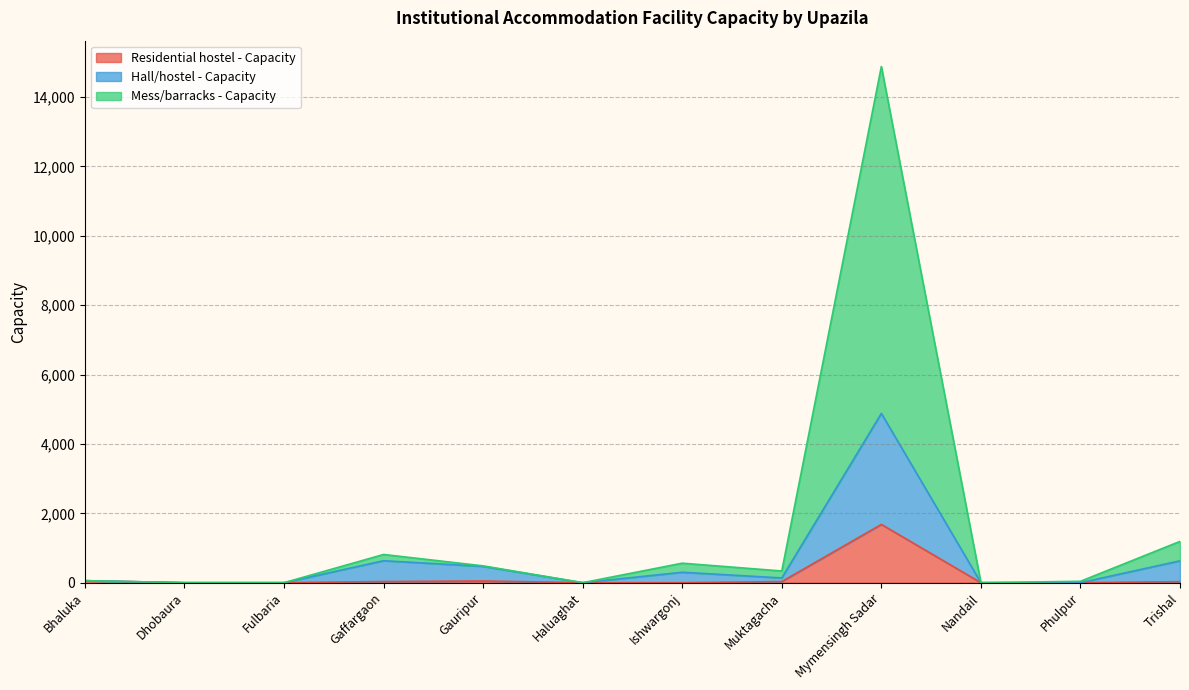

What is the maximum value for Residential hostel - Capacity?

1680